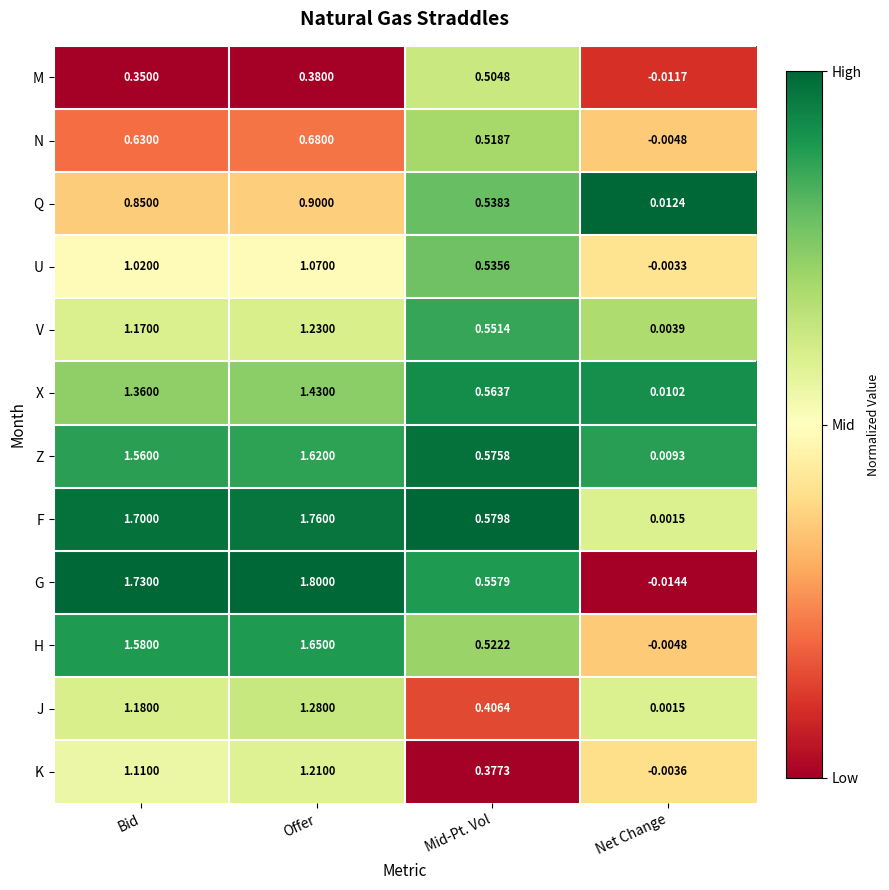

Which series has the largest range (max minus min)?

G